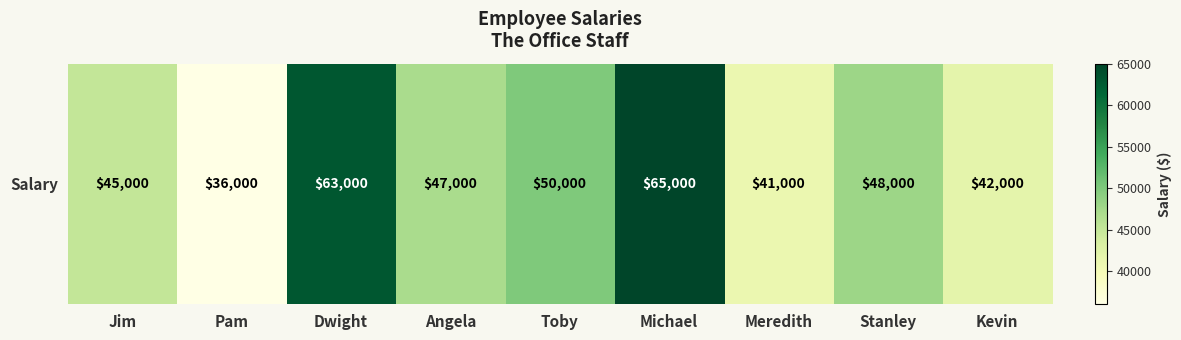

How many values exceed 47000?

4